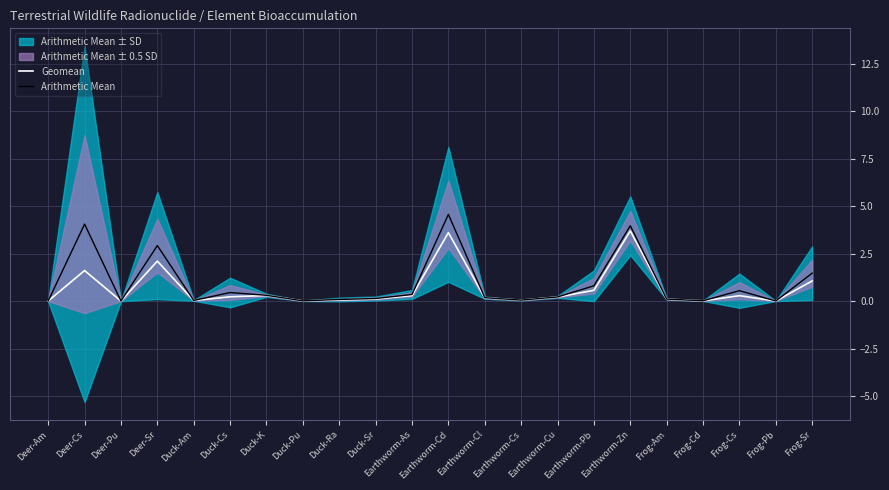

In Geomean, how many points are higher than both neighbors (excluding endpoints)?

6